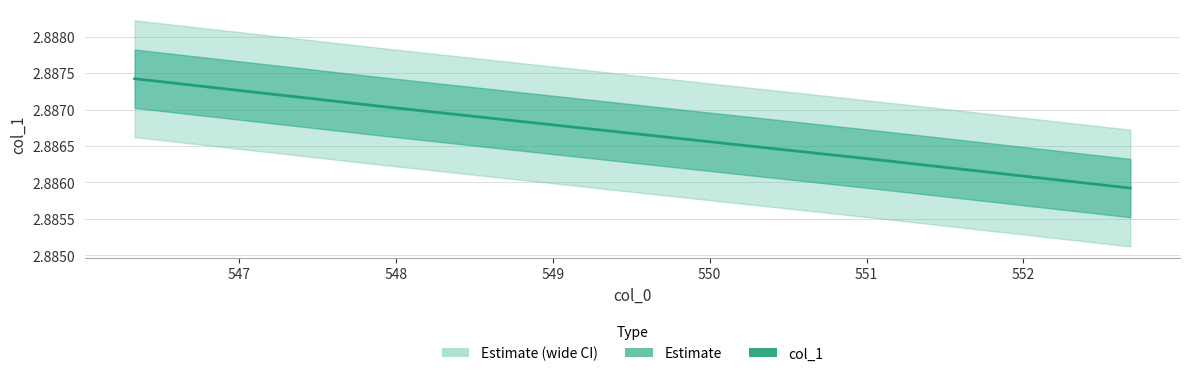

The value at 546 is 3.9. True or false?

False